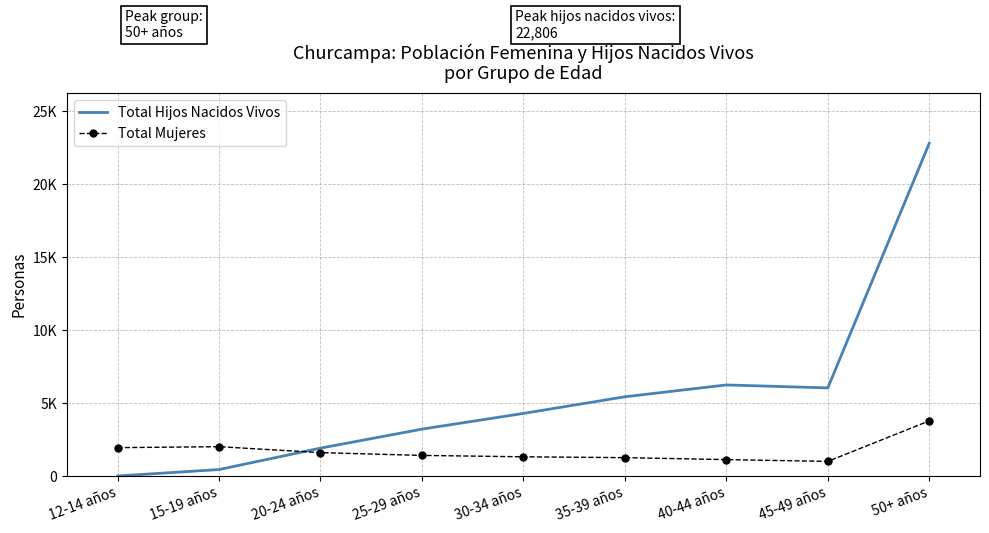

What are all the series names shown in the legend?

Total Hijos Nacidos Vivos, Total Mujeres